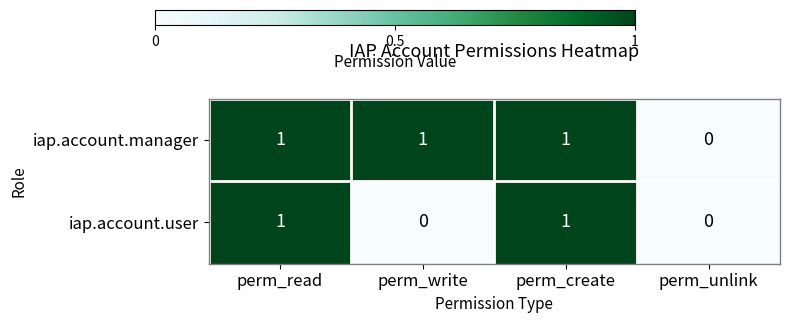

Which series changed the most between perm_read and perm_write?

iap.account.user